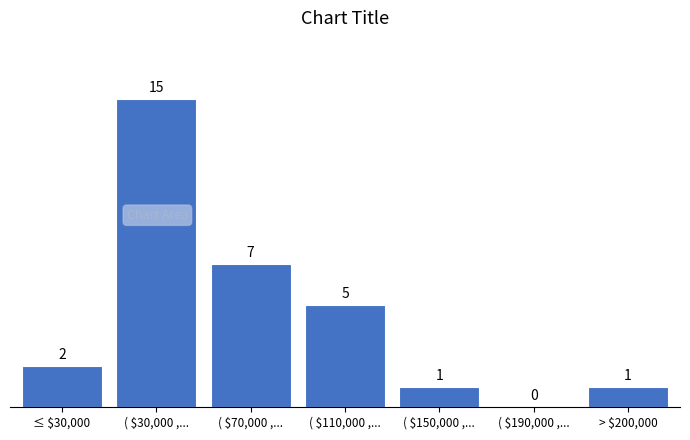

True or false: the data shows 15 at ( $30,000 ,....

True